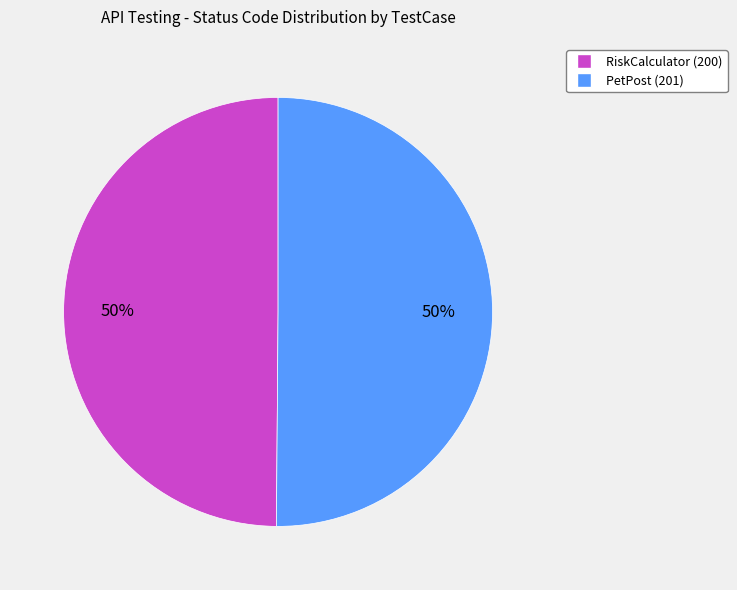

The RiskCalculator slice represents 58% of the pie. True or false?

False